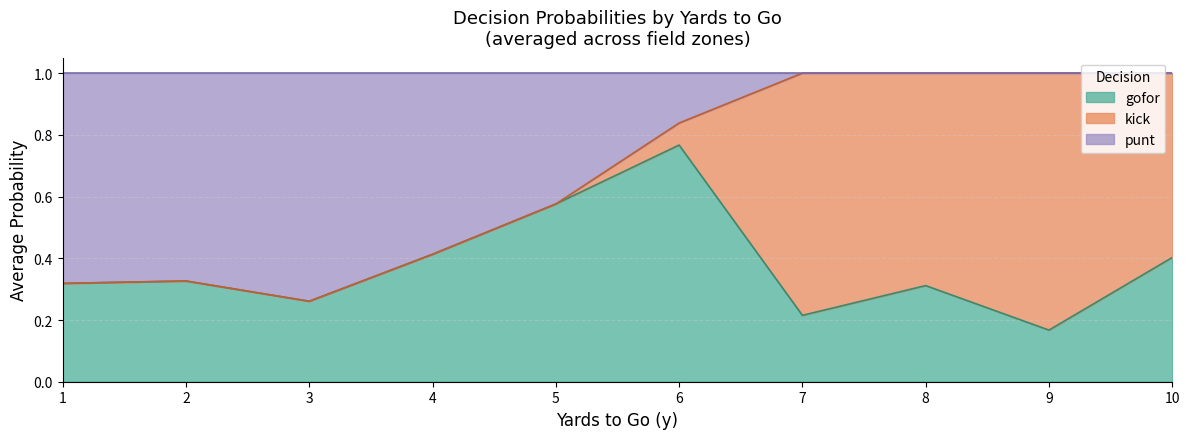

What is the total value across all series at 3?

1.0